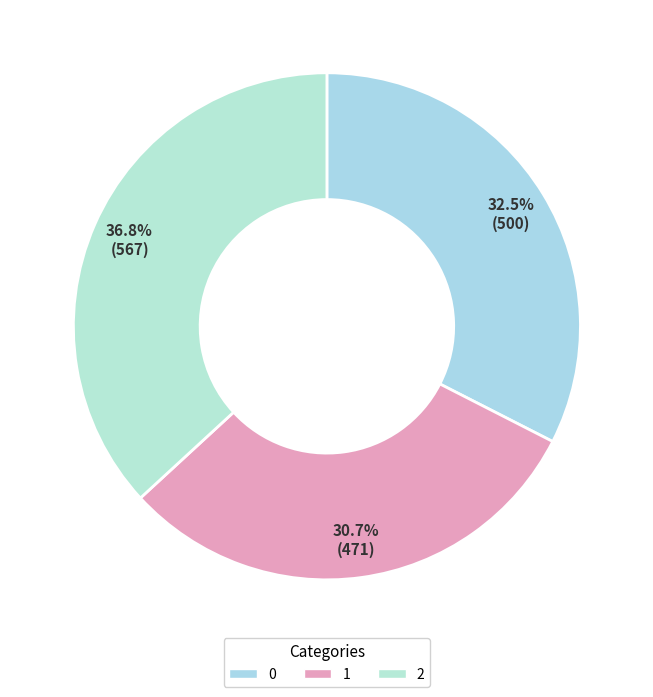

What percentage is the 0 slice, to the nearest percent?

33%